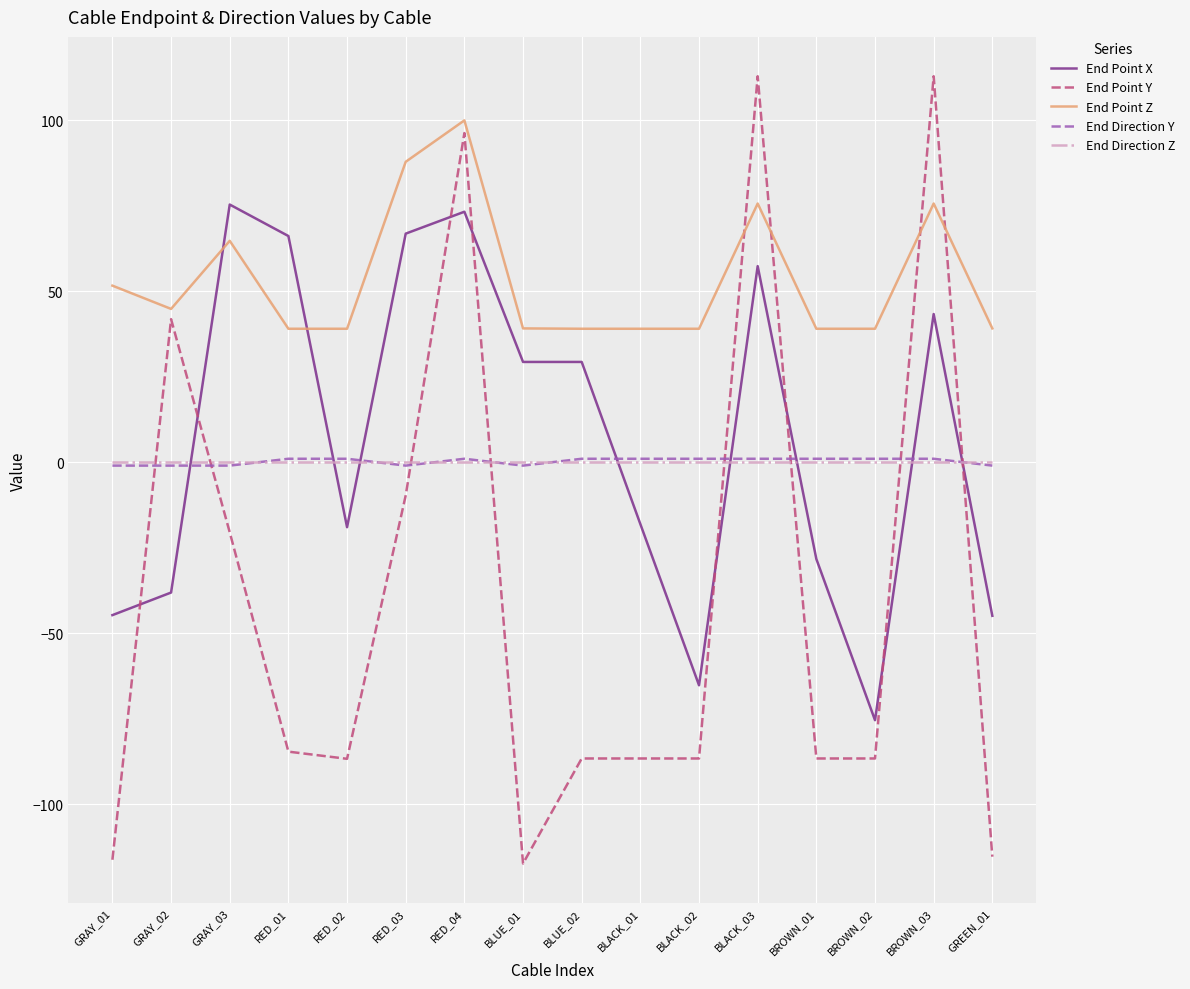

The value of End Point Z at RED_02 is 9.3. True or false?

False